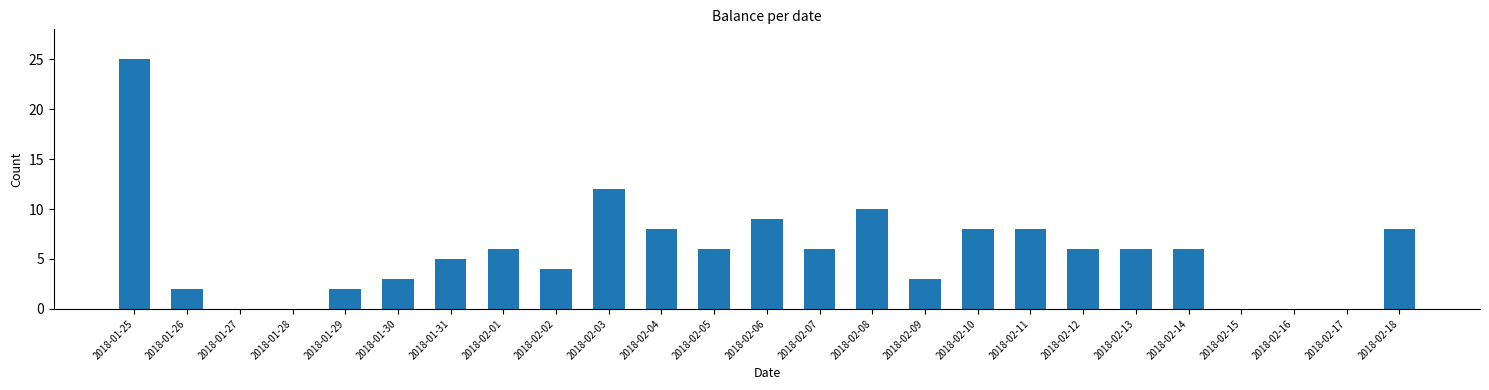

Reading left to right, transcribe all the data shown in this chart.

2018-01-25=25	2018-01-26=2	2018-01-27=0	2018-01-28=0	2018-01-29=2	2018-01-30=3	2018-01-31=5	2018-02-01=6	2018-02-02=4	2018-02-03=12	2018-02-04=8	2018-02-05=6	2018-02-06=9	2018-02-07=6	2018-02-08=10	2018-02-09=3	2018-02-10=8	2018-02-11=8	2018-02-12=6	2018-02-13=6	2018-02-14=6	2018-02-15=0	2018-02-16=0	2018-02-17=0	2018-02-18=8